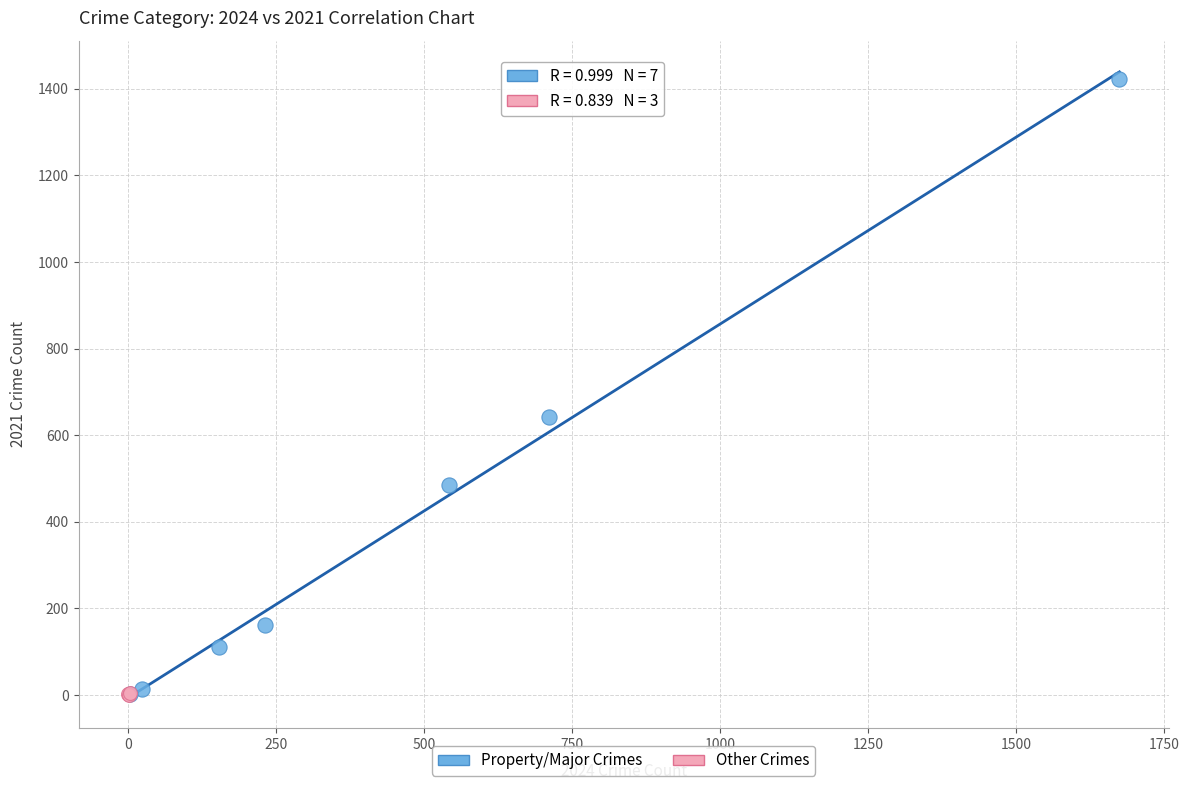

Which series reaches the maximum Y coordinate?

Property/Major Crimes